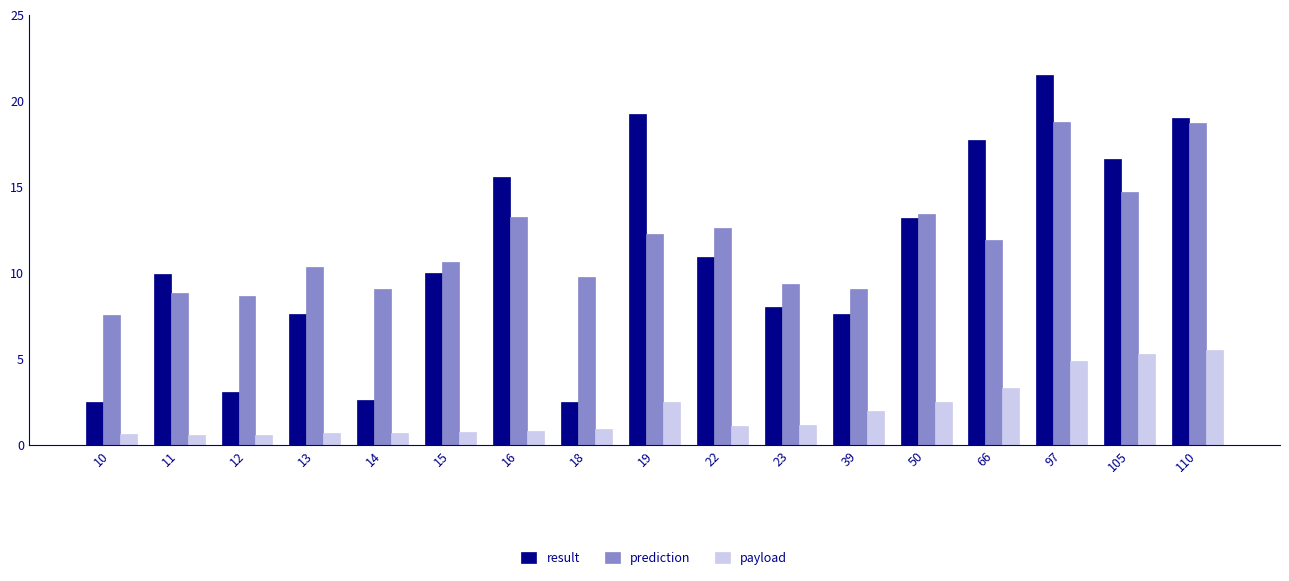

What is the value of the prediction bar at the 9th from the left?

12.3